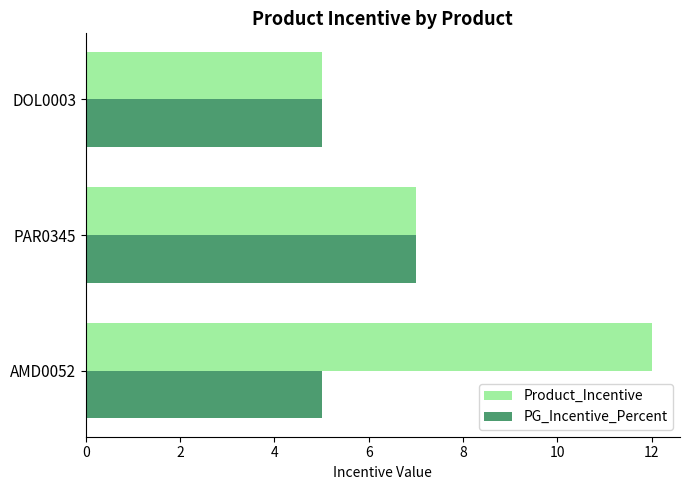

The value of Product_Incentive at AMD0052 is 12. True or false?

True